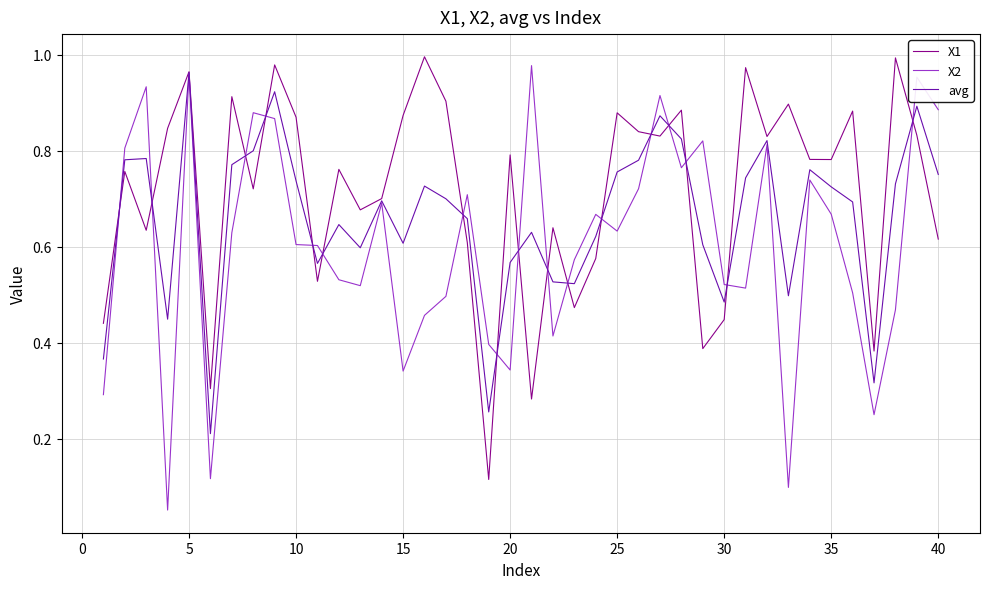

Which series has the largest total across all categories?

X1